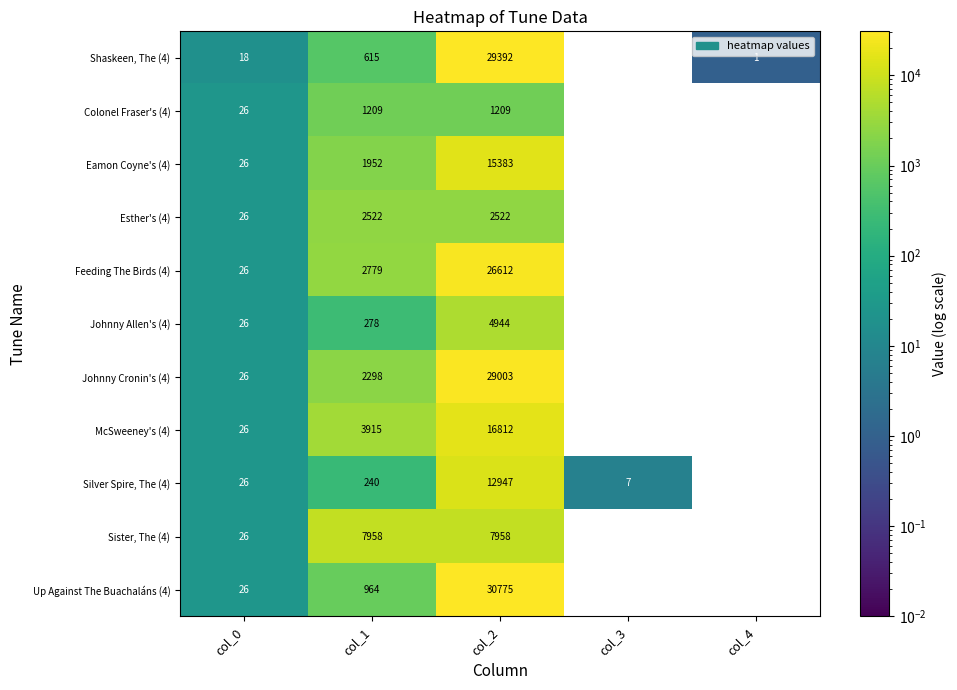

At which category is the sum across all series the highest?

col_2